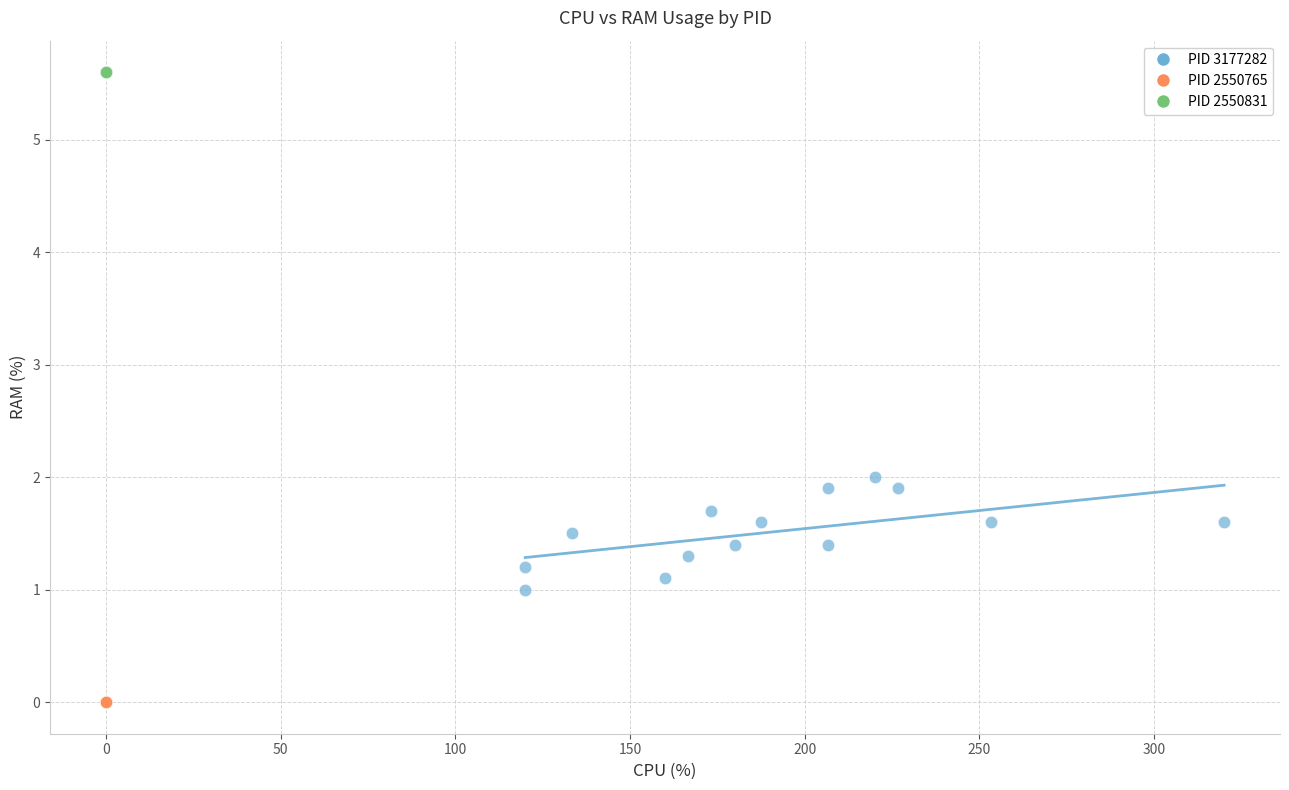

Which series contains the highest Y value?

PID 2550831